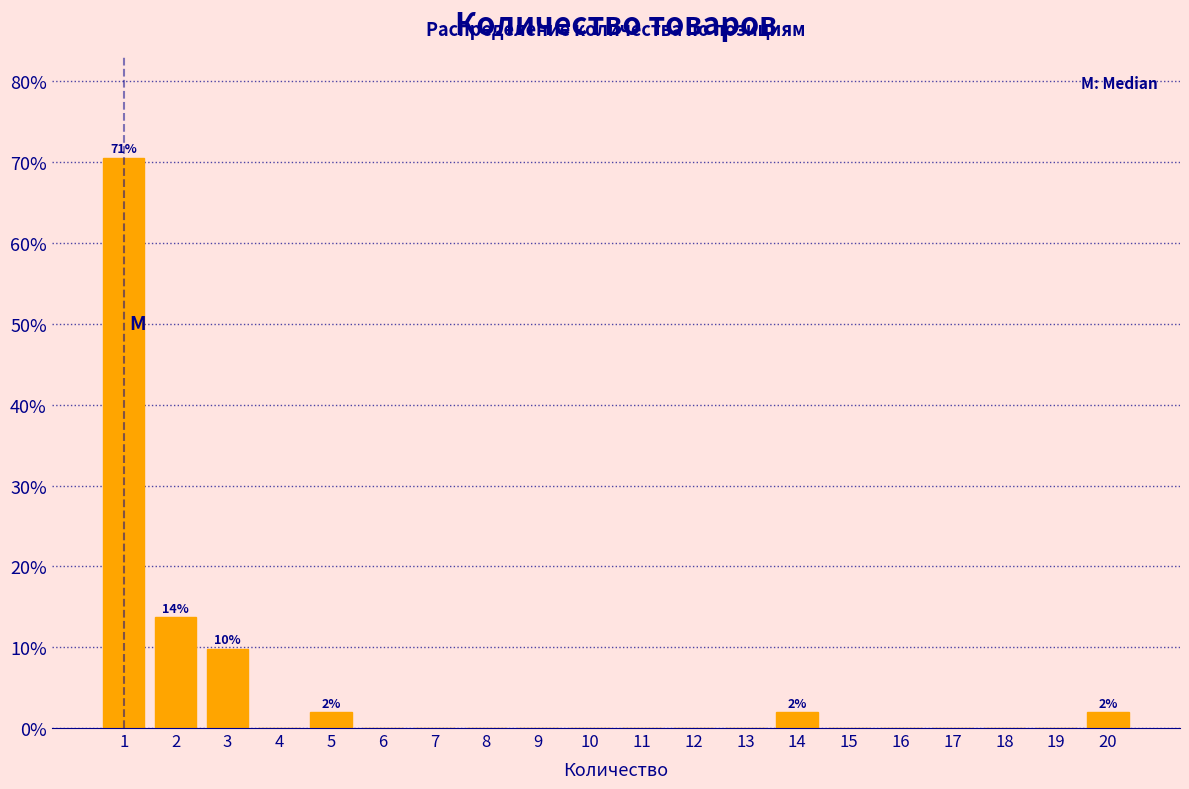

Reading left to right, transcribe all the data shown in this chart.

1=70.6	2=13.7	3=9.8	4=0.0	5=2.0	6=0.0	7=0.0	8=0.0	9=0.0	10=0.0	11=0.0	12=0.0	13=0.0	14=2.0	15=0.0	16=0.0	17=0.0	18=0.0	19=0.0	20=2.0